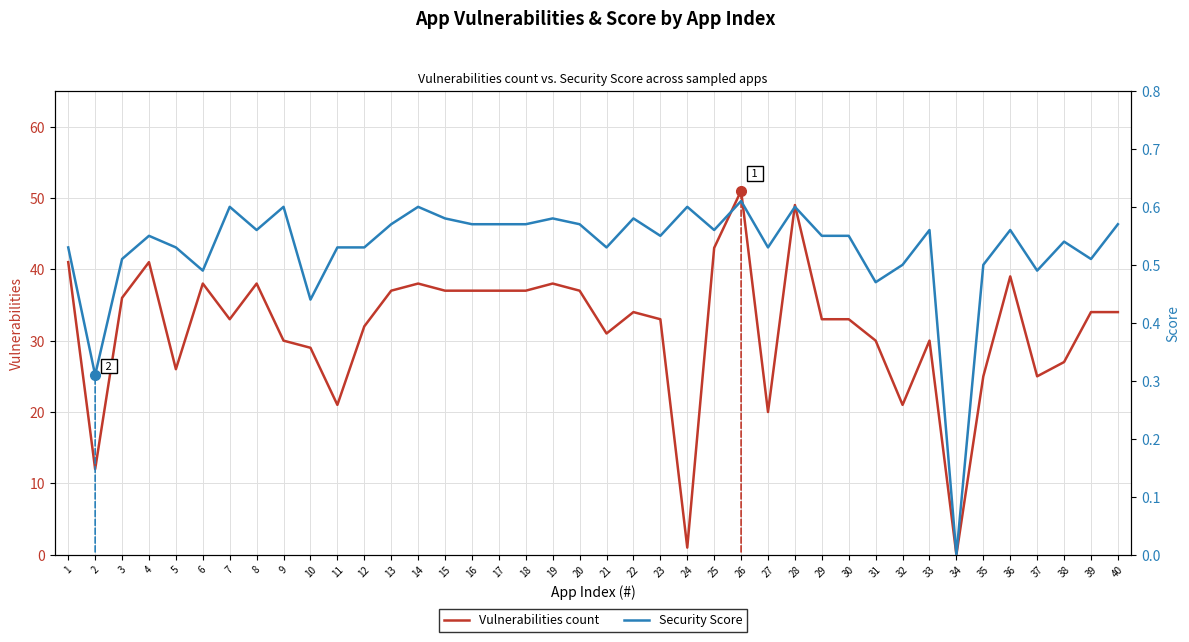

What is the total value across all series at 25?

43.6